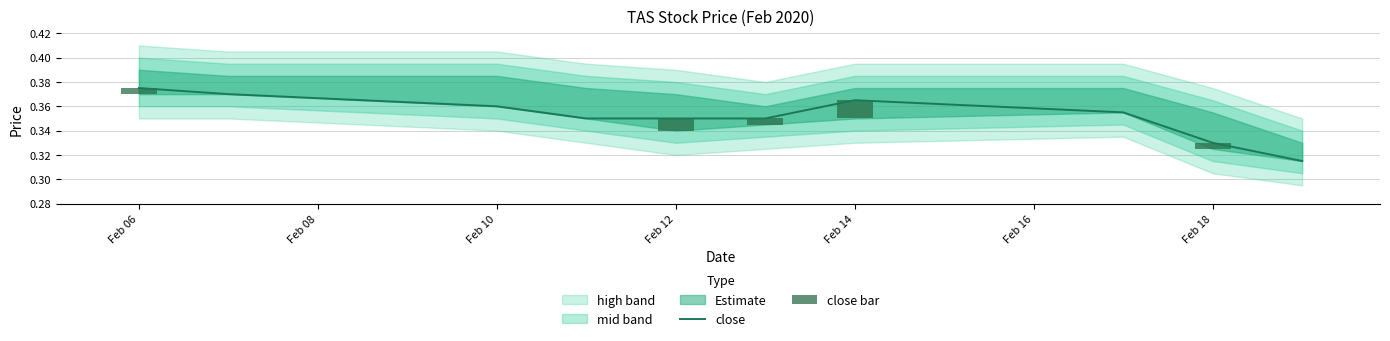

The close series shows 0.2 at Feb 14. True or false?

False